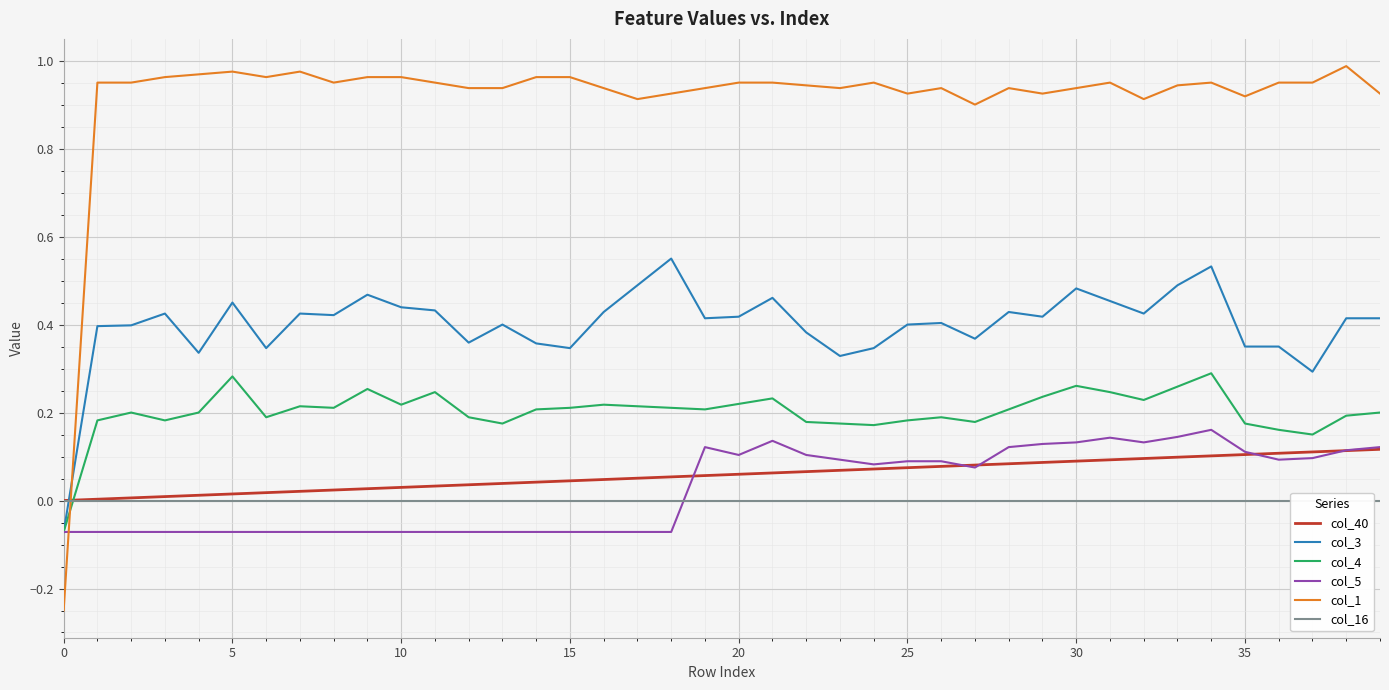

What is the total value across all series at 10?

1.5